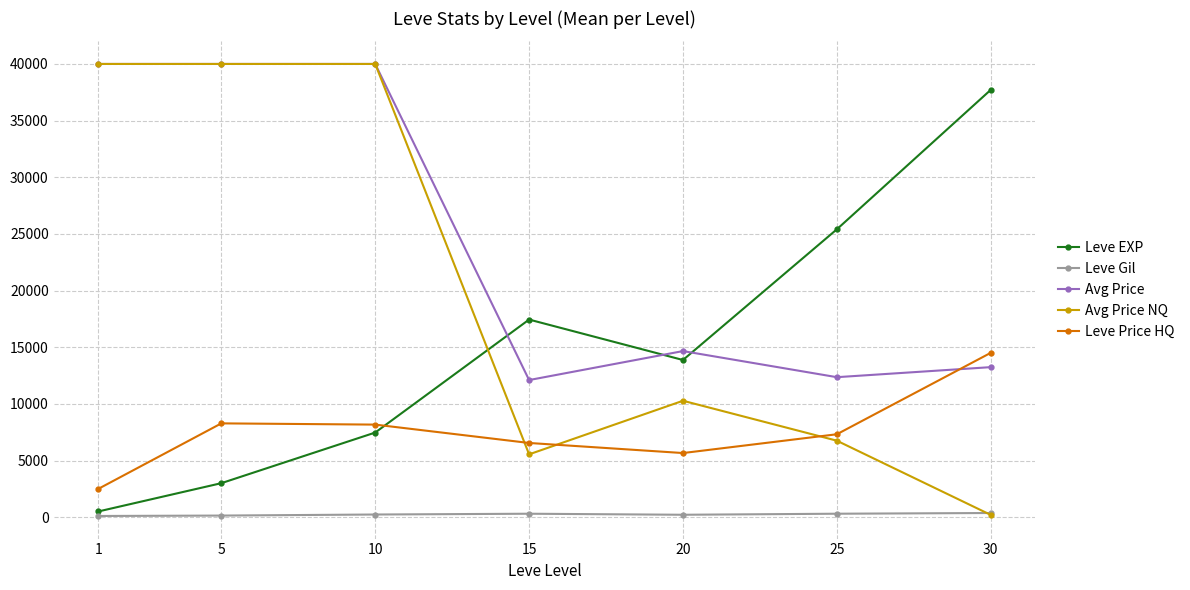

List the series in order of their overall mean, lowest first.

Leve Gil, Leve Price HQ, Leve EXP, Avg Price NQ, Avg Price